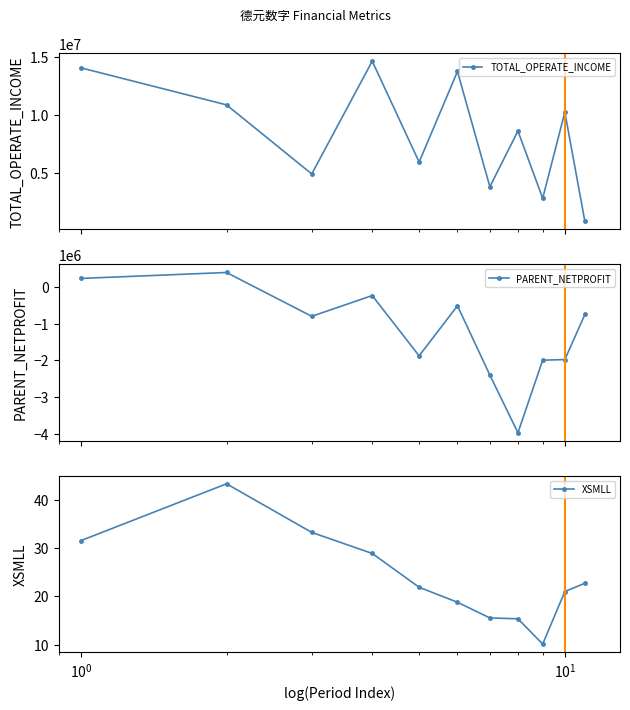

What is the maximum value for PARENT_NETPROFIT?

394014.8